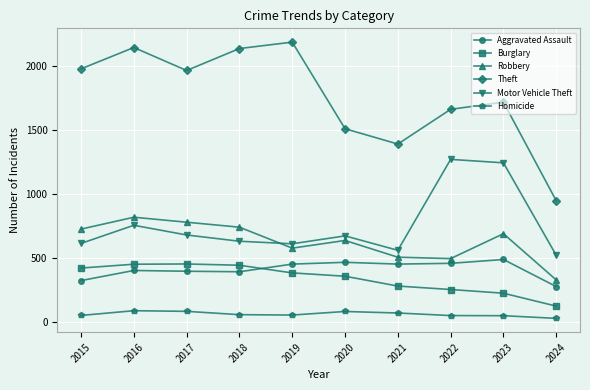

True or false: Motor Vehicle Theft has more than 2 interior local peaks.

True